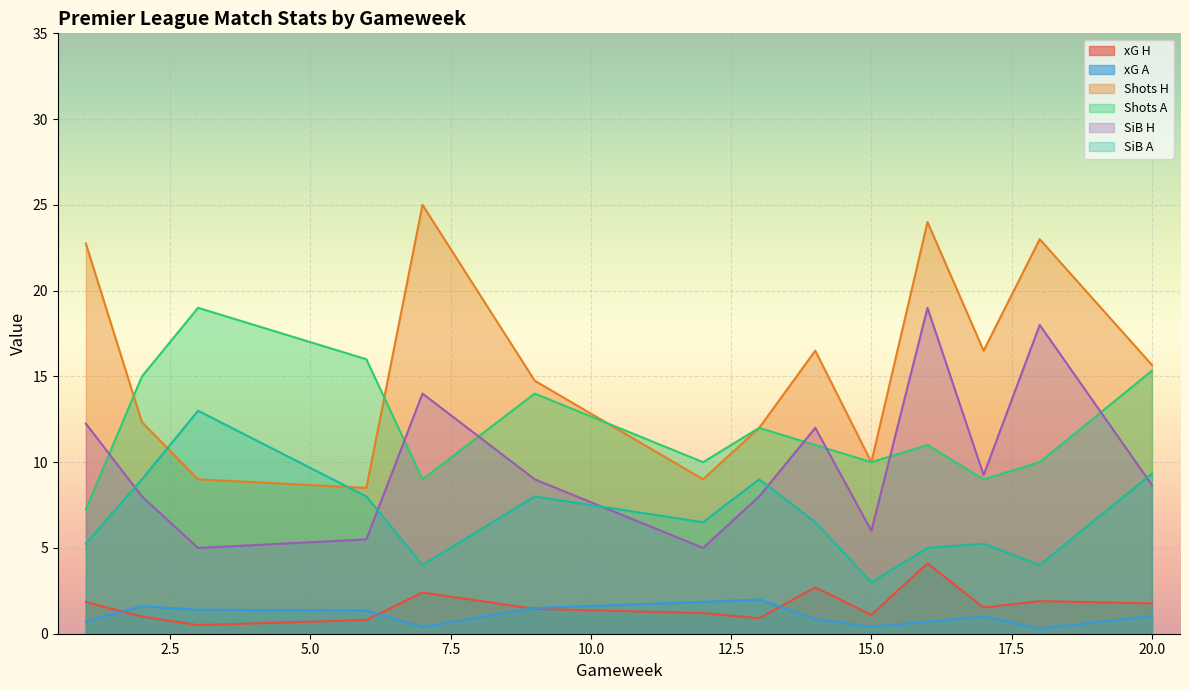

The value of Shots H at 15.0 is 10.0. True or false?

True